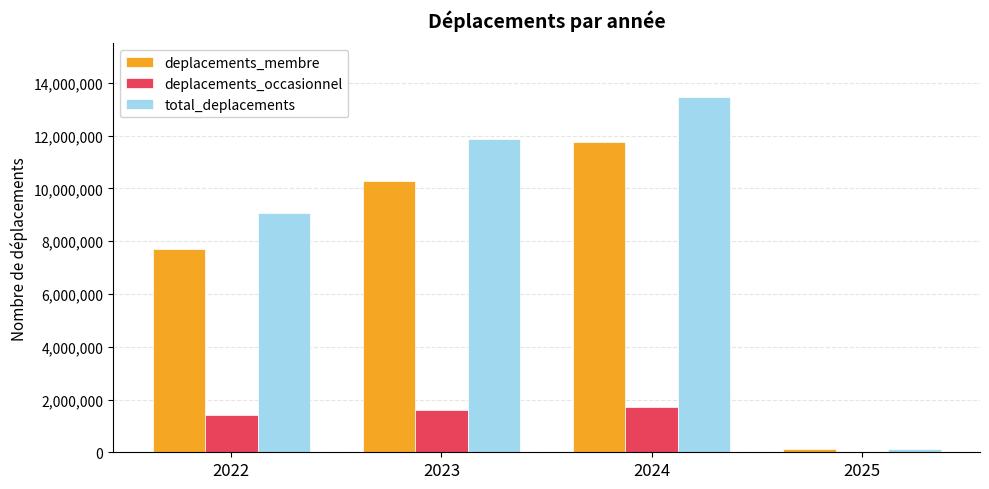

What is the greatest value displayed?

13477623